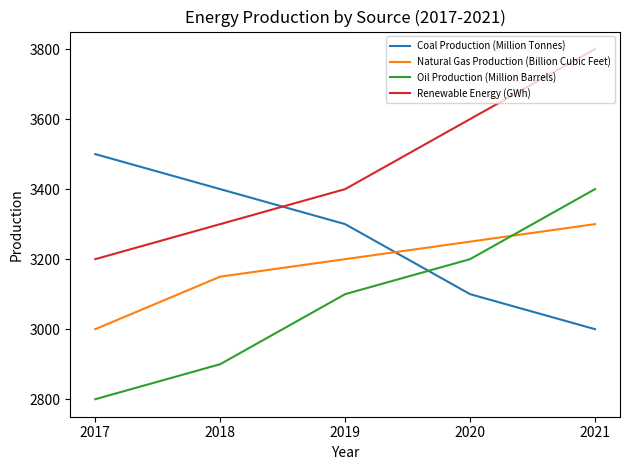

The value of Natural Gas Production (Billion Cubic Feet) at 2020 is 3250. True or false?

True